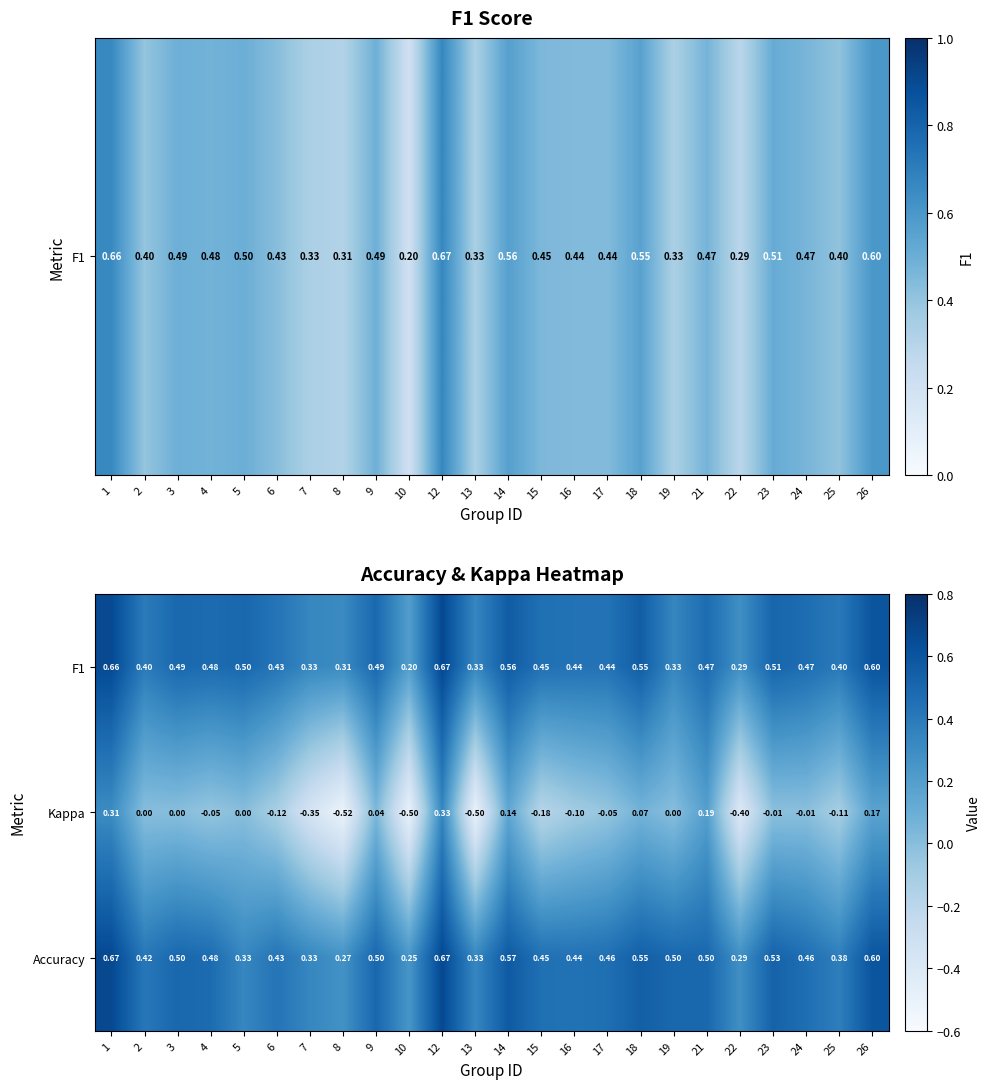

Which series has the largest range (max minus min)?

Kappa